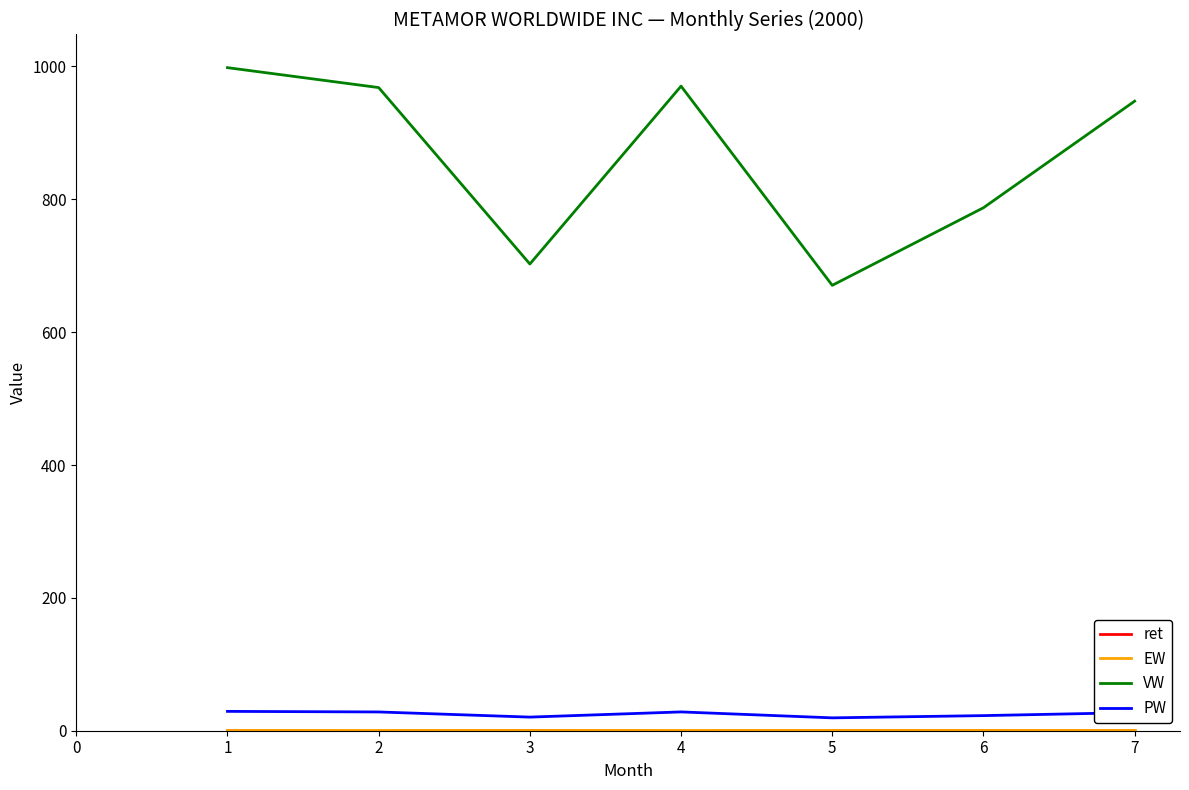

True or false: VW and PW cross at least once.

False